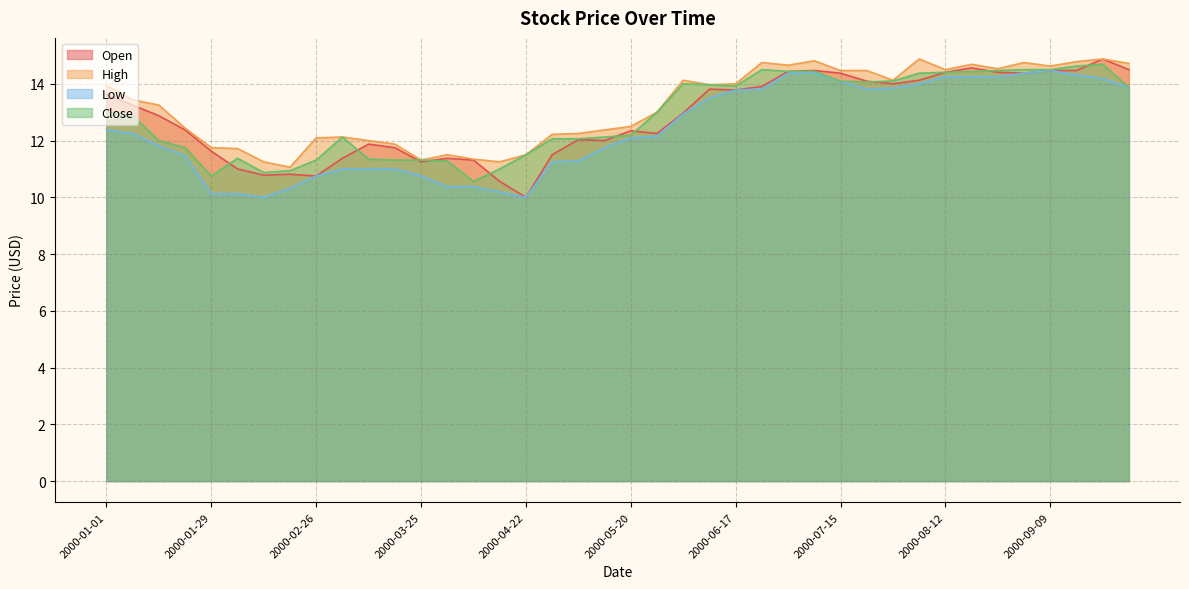

Does the chart have visible grid lines?

Yes